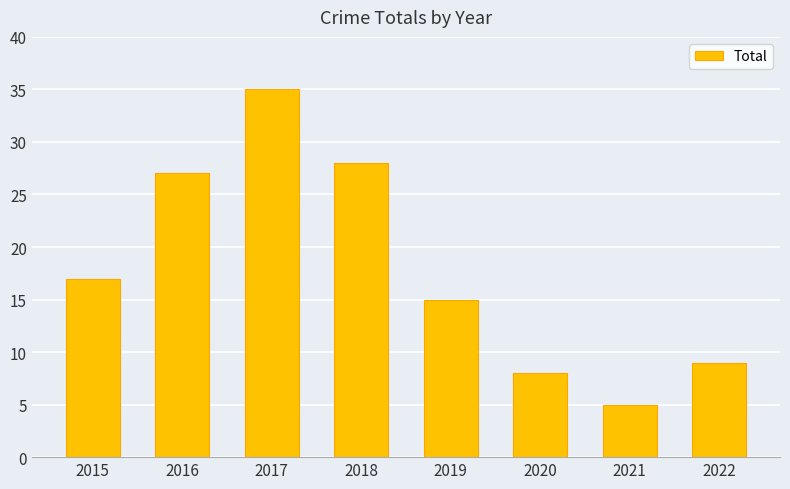

What is the value of the 1st bar from the left?

17